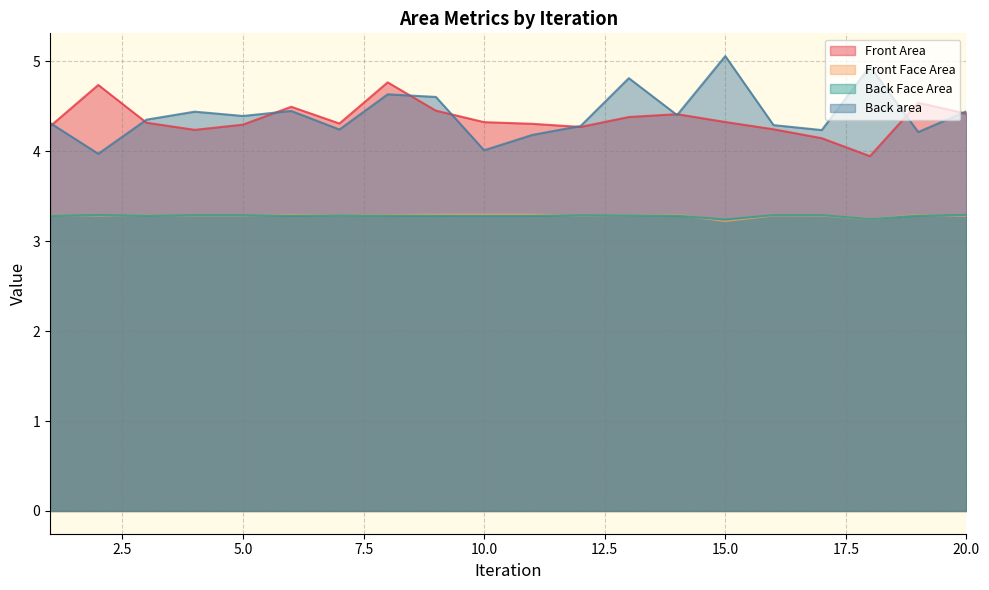

What is the difference between the highest and lowest values at 16?

1.0